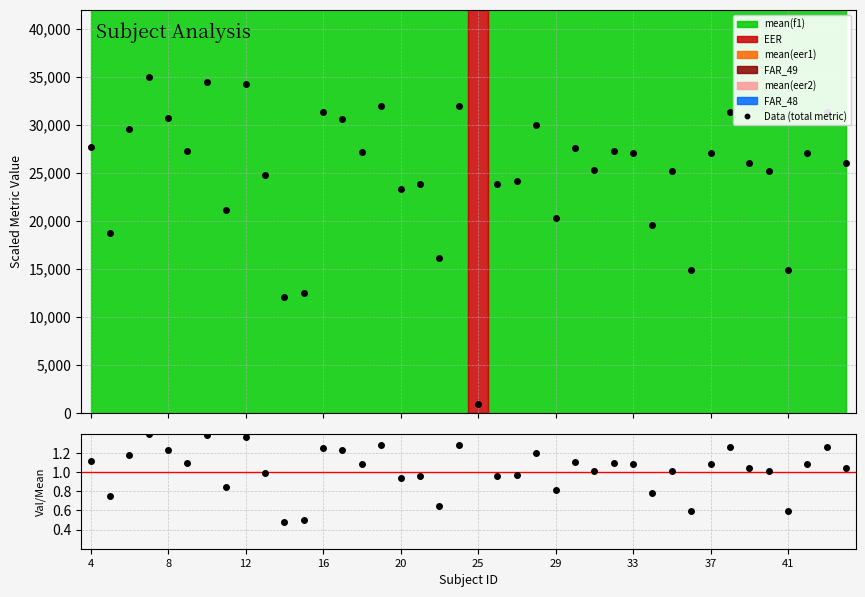

What is the value of the Data (total metric) point at the 26th from the left?

27610.6